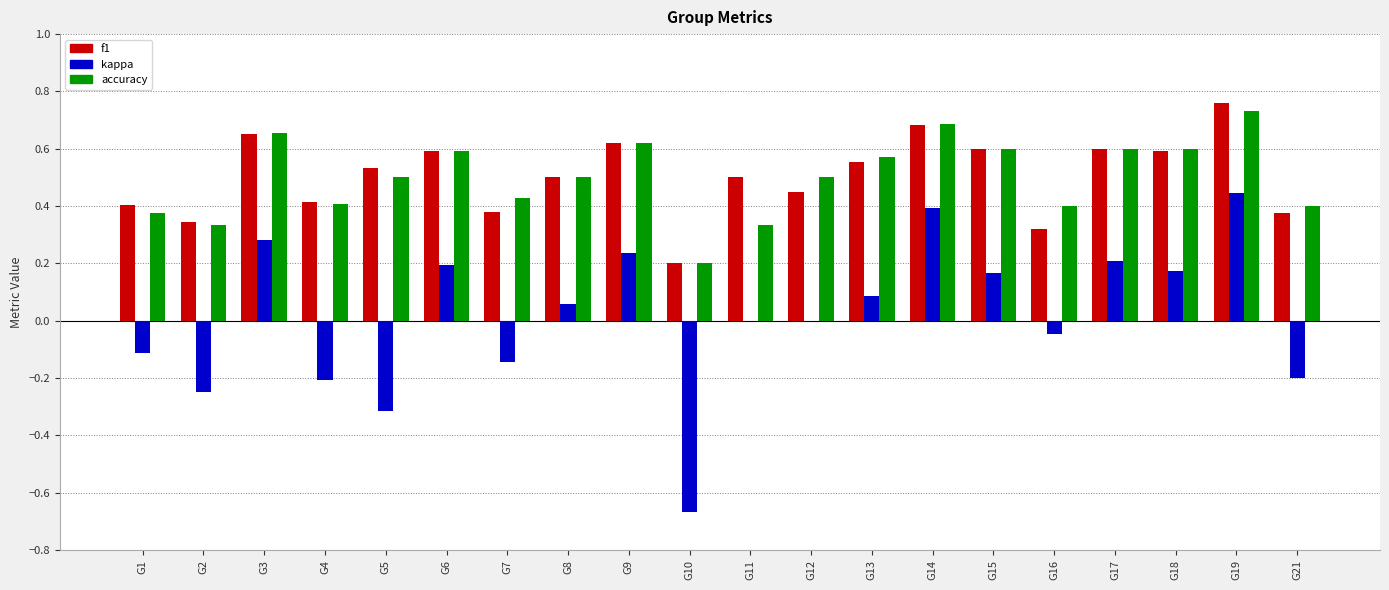

Is the value of accuracy at G12 greater than the value of f1 at G21?

Yes